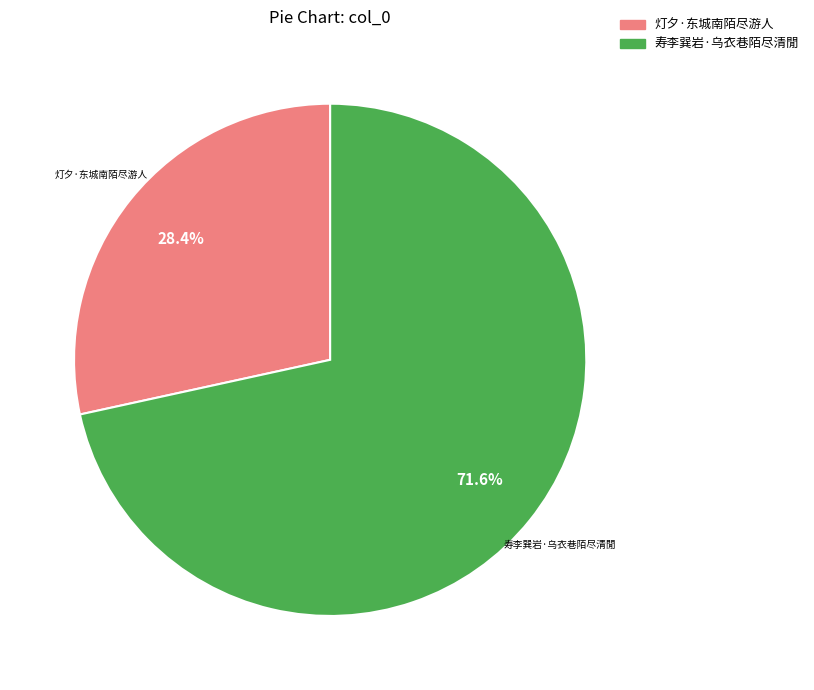

What is the ratio of the value at 灯夕·东城南陌尽游人 to the value at 寿李巽岩·乌衣巷陌尽清閒?

0.4